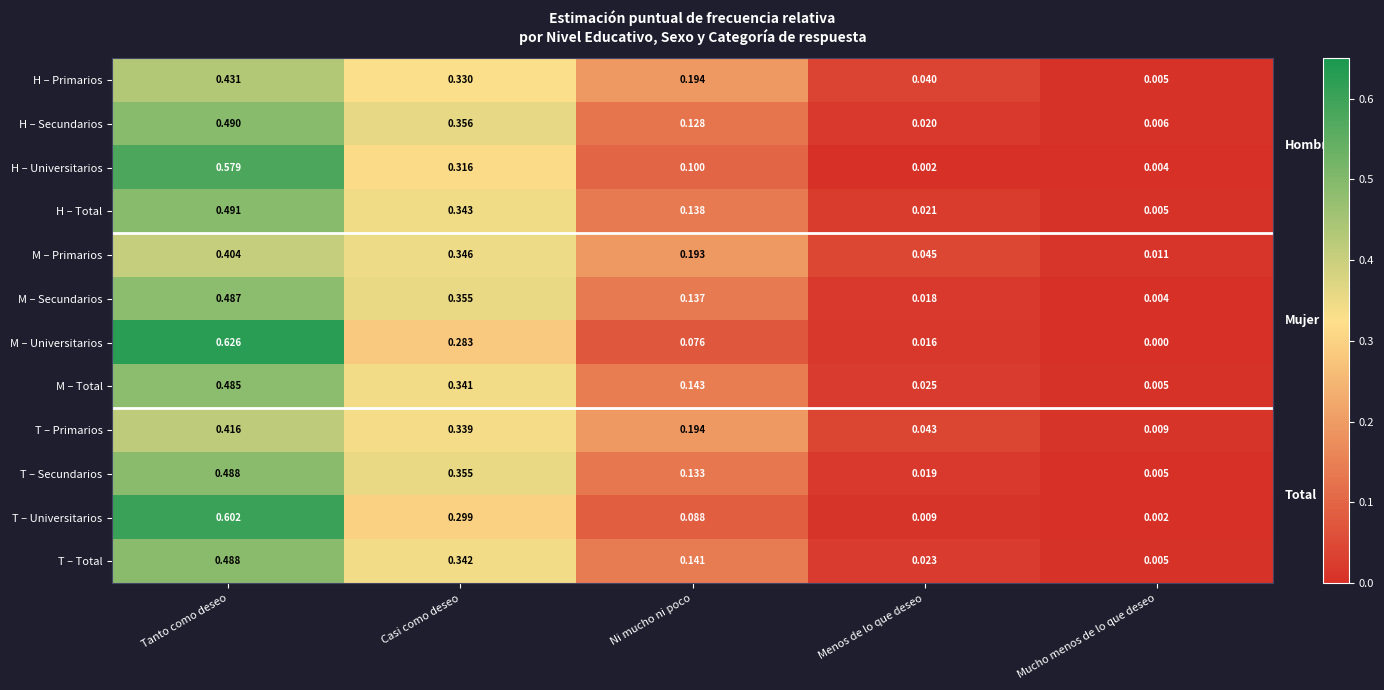

Rank the categories by T – Secundarios value from highest to lowest.

Tanto como deseo, Casi como deseo, Ni mucho ni poco, Menos de lo que deseo, Mucho menos de lo que deseo